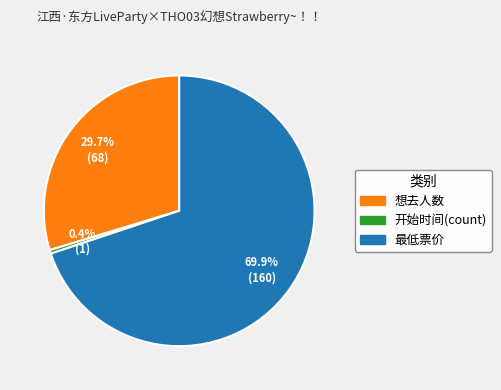

Does 开始时间(count) represent more than half of the total?

No